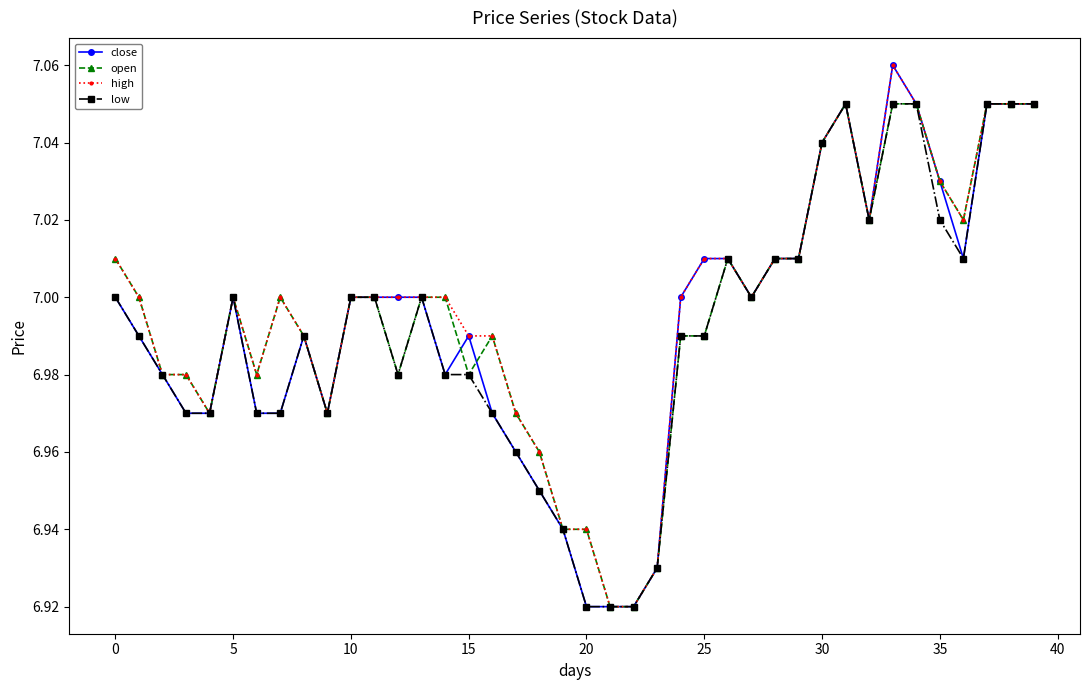

True or false: low has more than 1 interior local peaks.

True